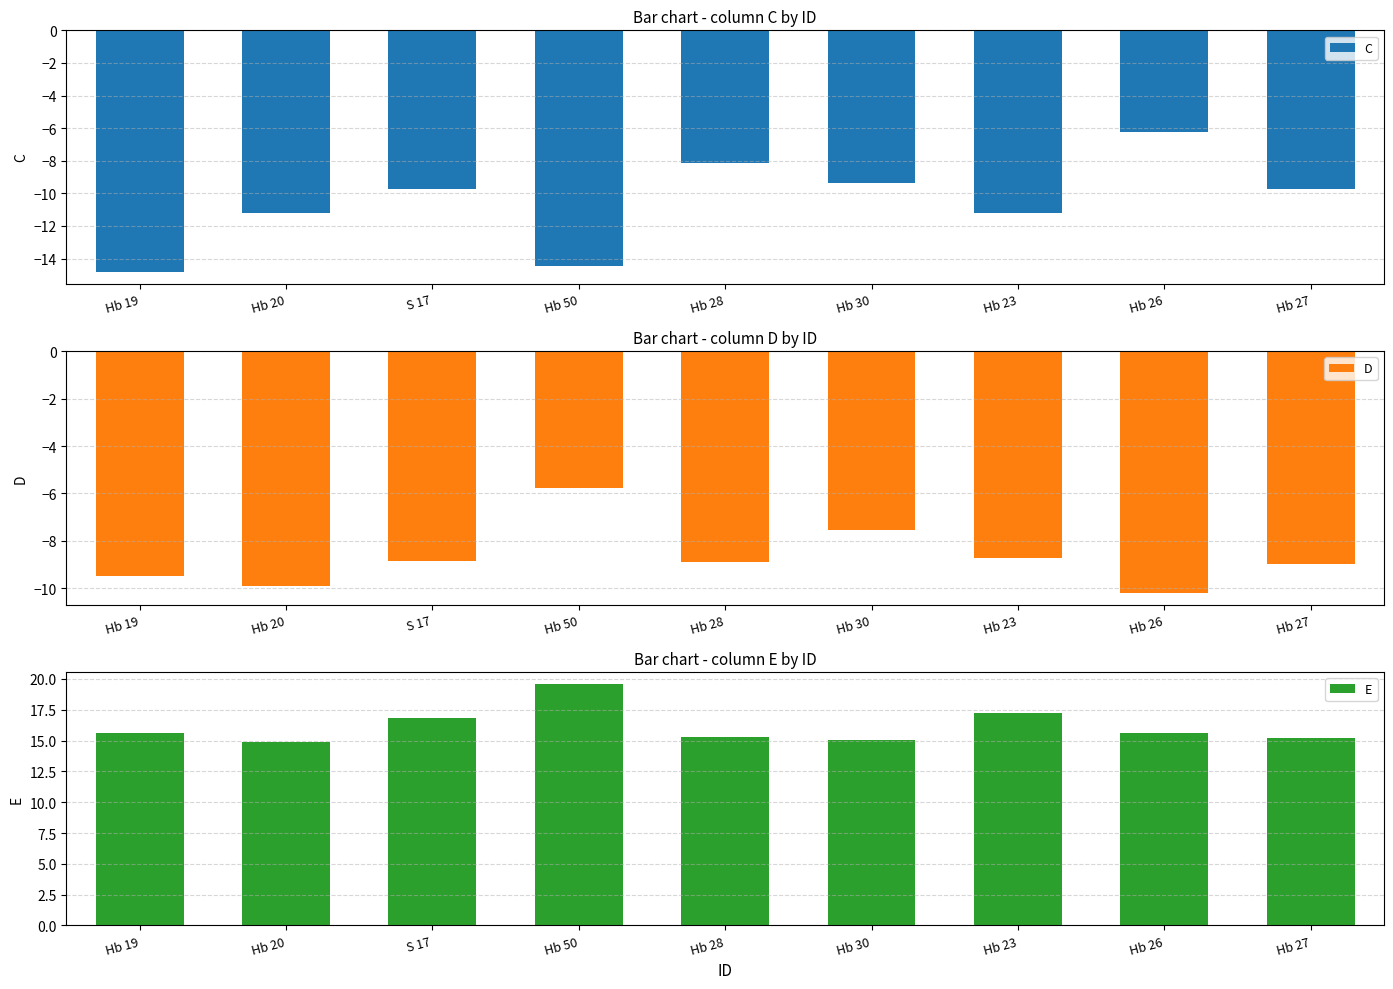

True or false: D has a value of -7.5 at Hb 30.

True